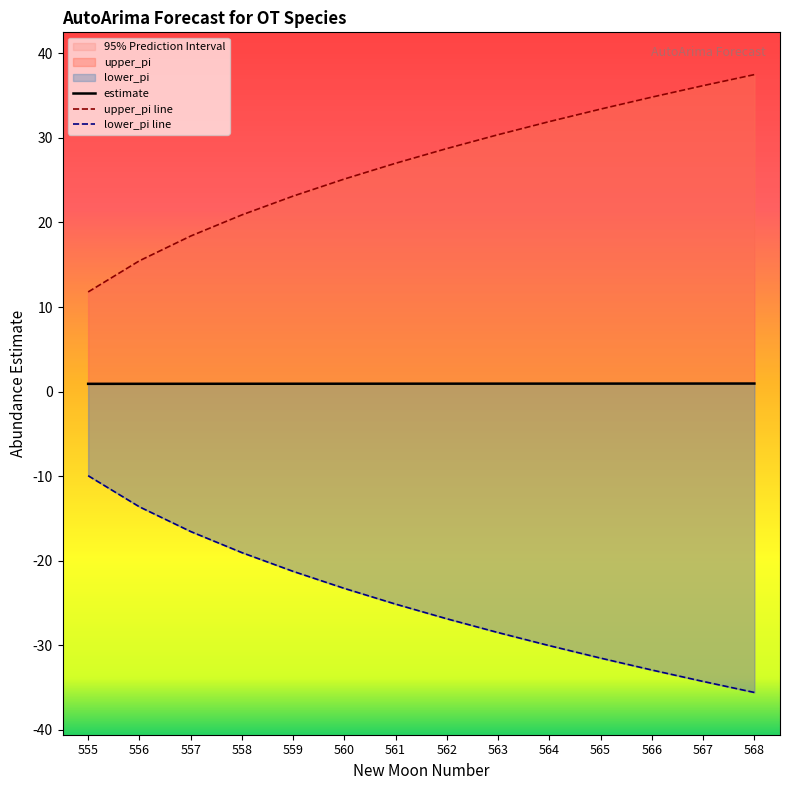

True or false: lower_pi line has more than 1 points higher than both neighbors.

False